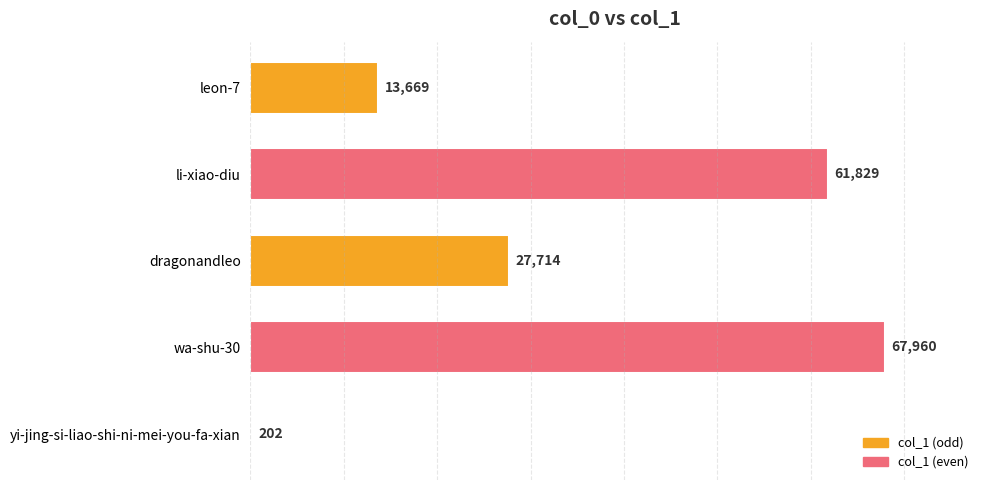

Between leon-7 and dragonandleo, which is larger?

dragonandleo